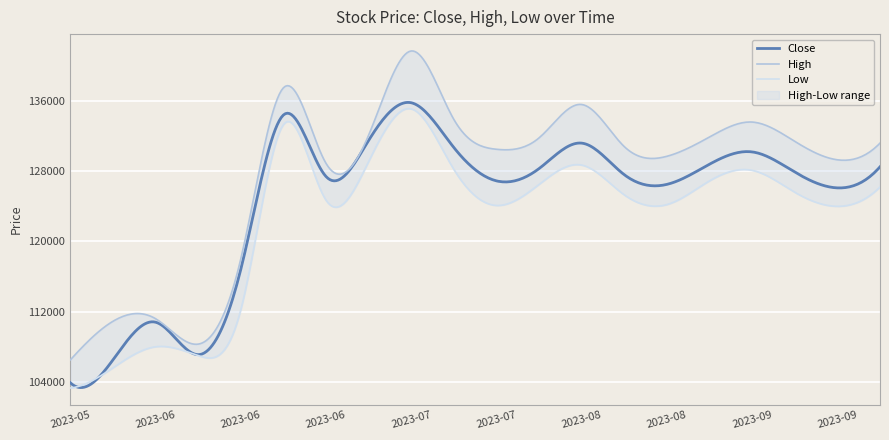

What is the difference between the highest and lowest values at 2023-08-04?

5300